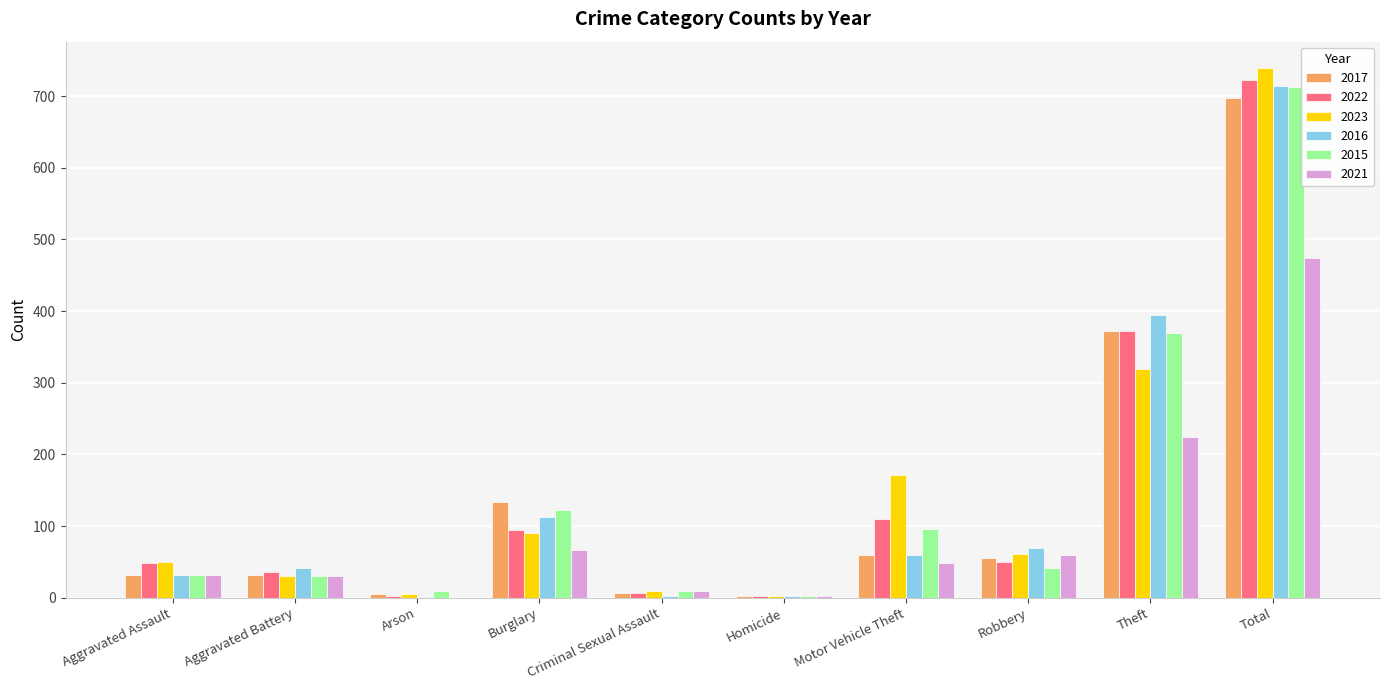

At which label is 2017 closest to 349?

Theft